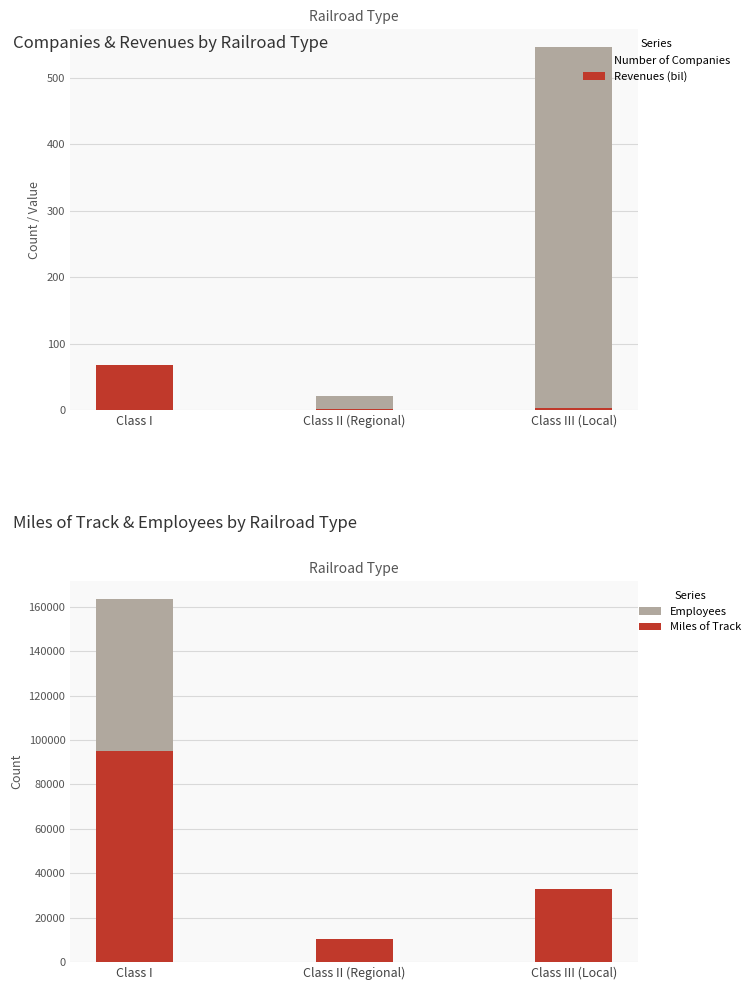

The value of Employees at Class III (Local) is 12293.0. True or false?

True